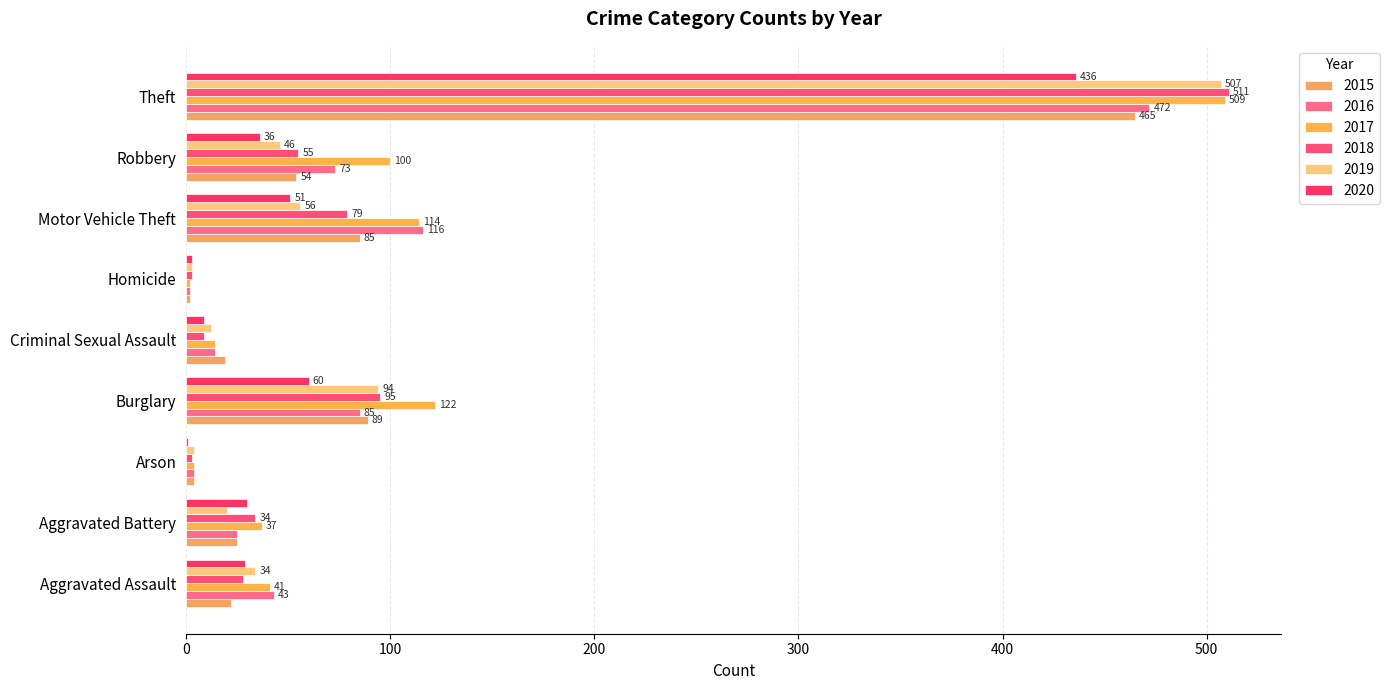

List the series in order of their peak value, highest first.

2018, 2017, 2019, 2016, 2015, 2020